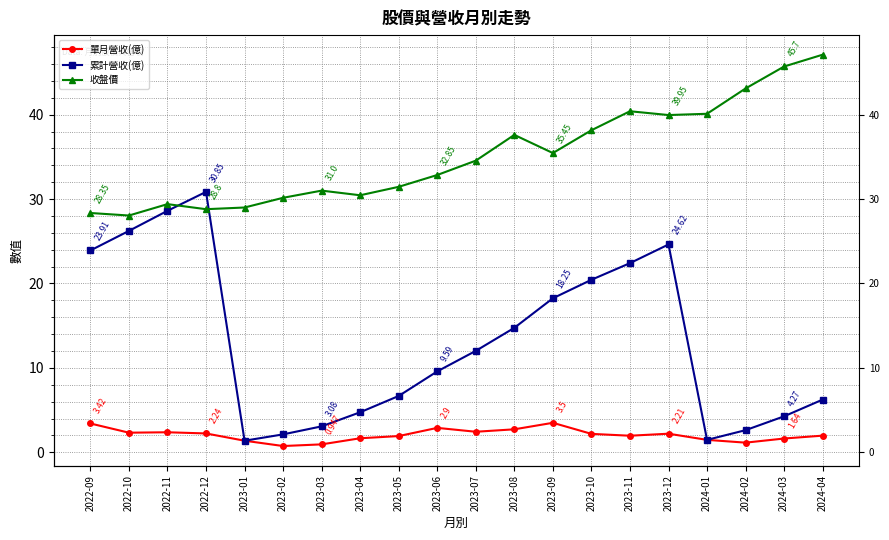

The value of 單月營收(億) at 2024-01 is 0.4. True or false?

False